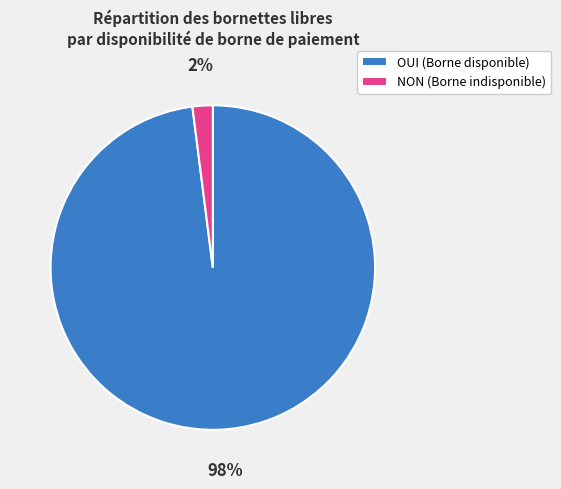

Is there a majority slice in this chart?

Yes